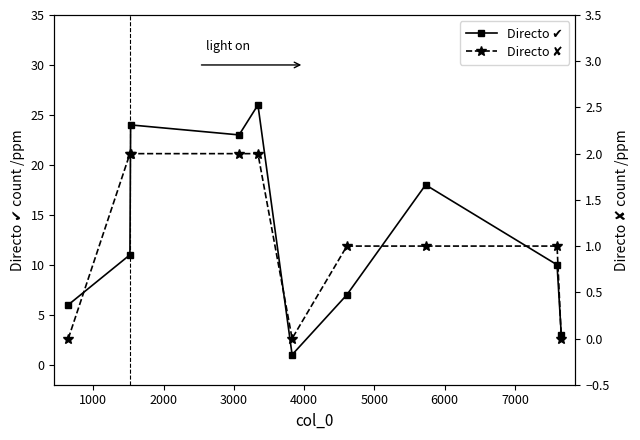

At how many categories does at least one series exceed 17?

4